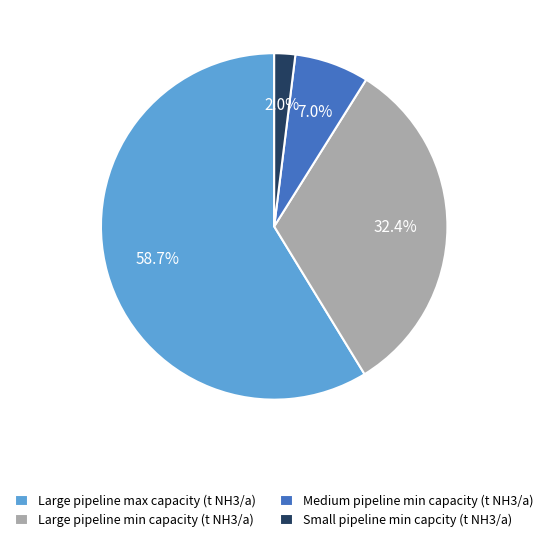

What is the smallest slice in the pie chart?

Small pipeline min capcity (t NH3/a)